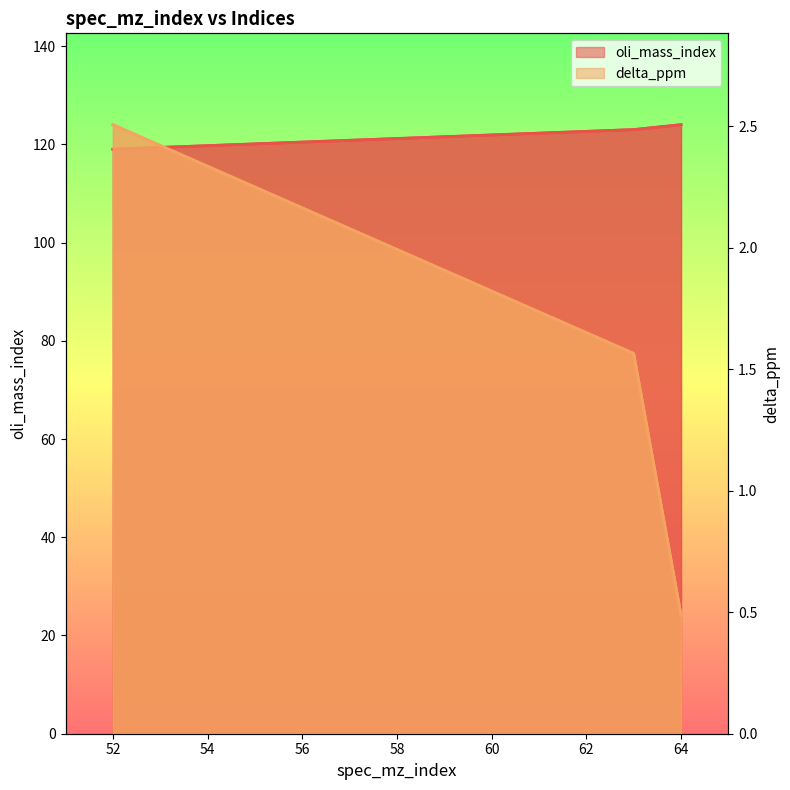

What is the minimum value for delta_ppm?

0.5